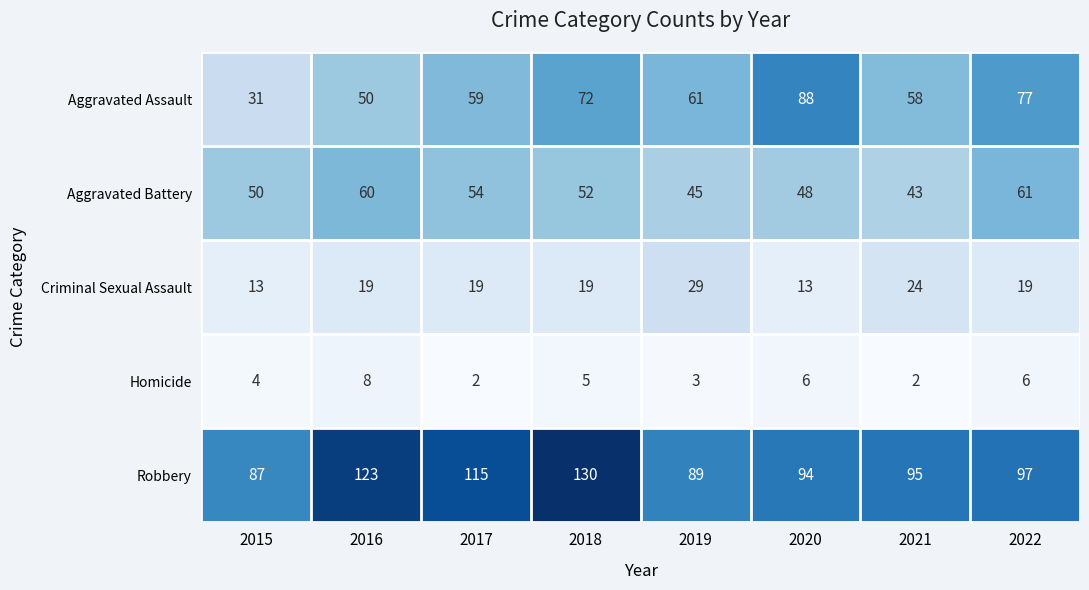

The value of Homicide at 2021 is 3. True or false?

False